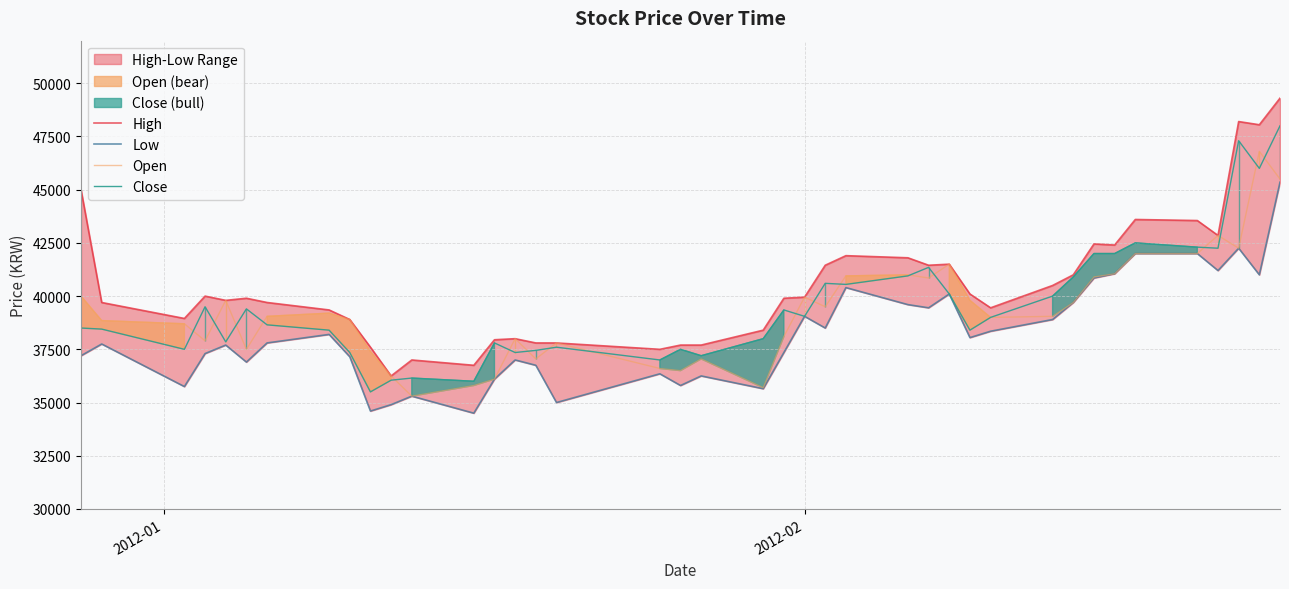

What is the minimum value for Low?

34500